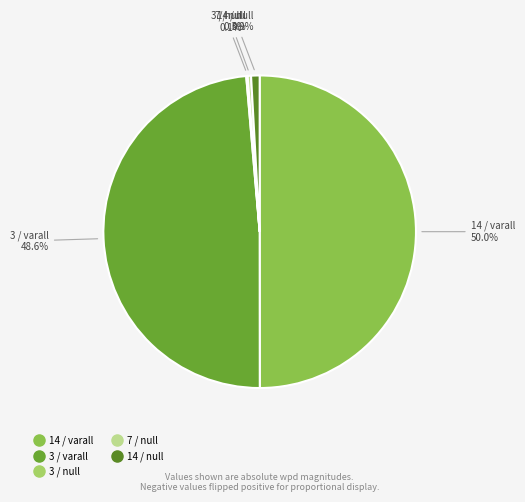

Does 14 / null represent more than half of the total?

No